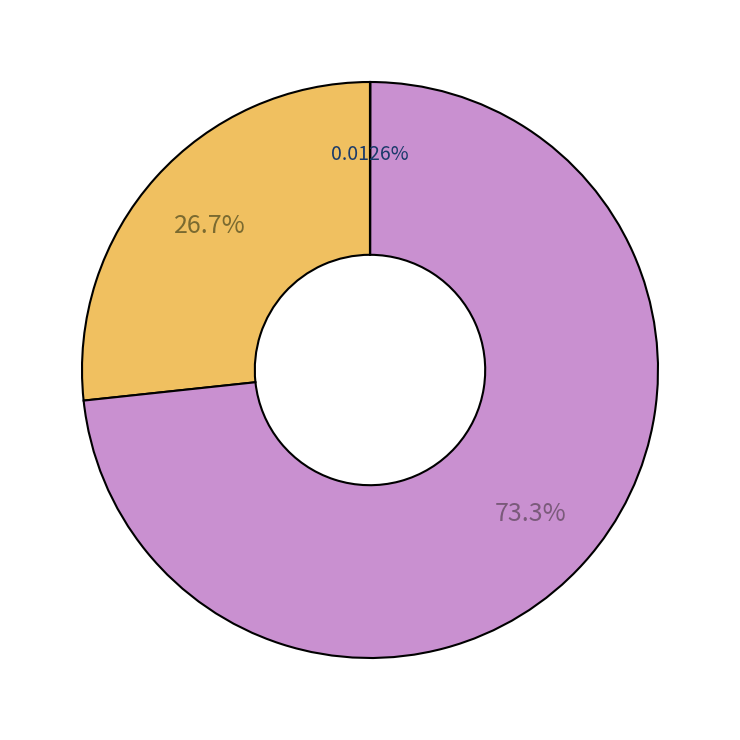

Is there any slice that represents more than half of the pie?

Yes